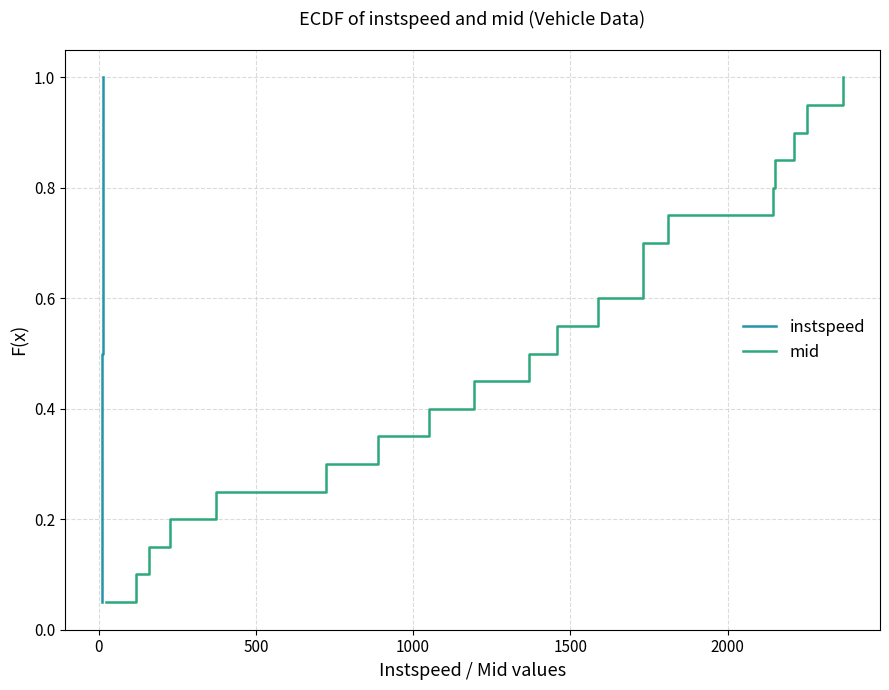

What is the value of the instspeed point at the 15th from the left?

0.8